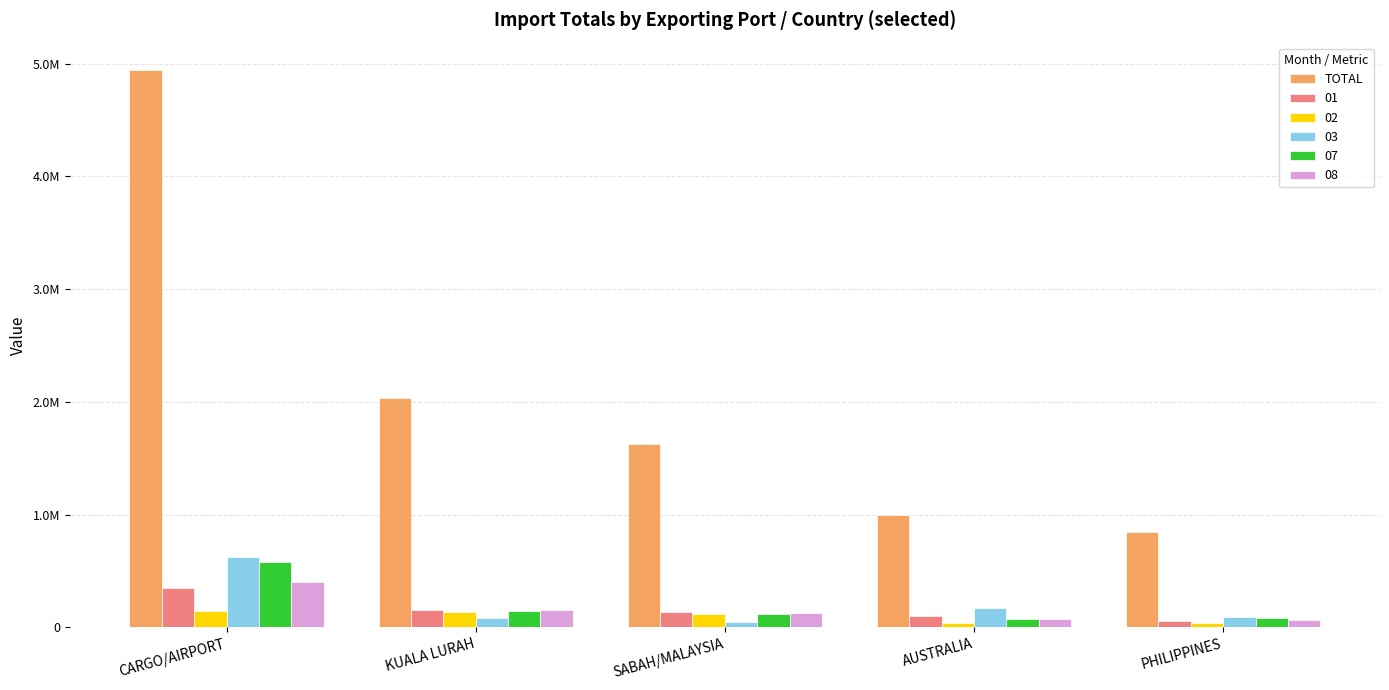

Are the bars grouped side by side (vs. stacked)?

Yes